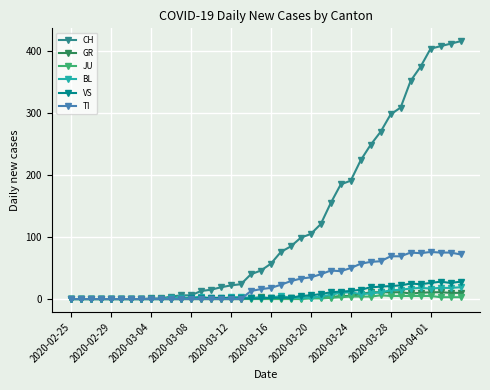

What is the maximum value for TI?

76